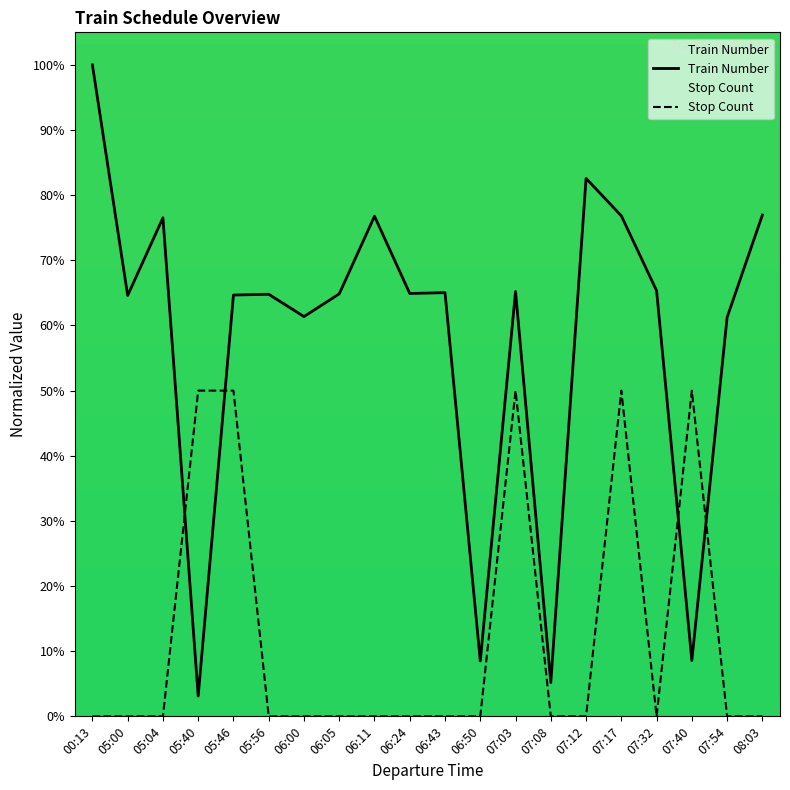

How many categories are shown in the chart?

20